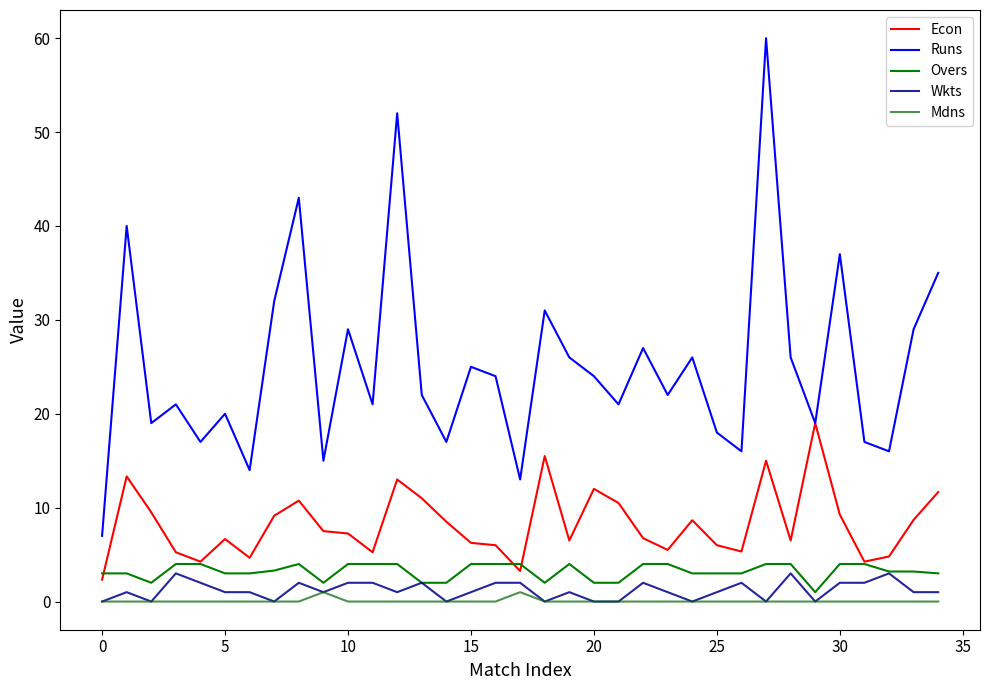

True or false: Mdns and Runs intersect in this chart.

False